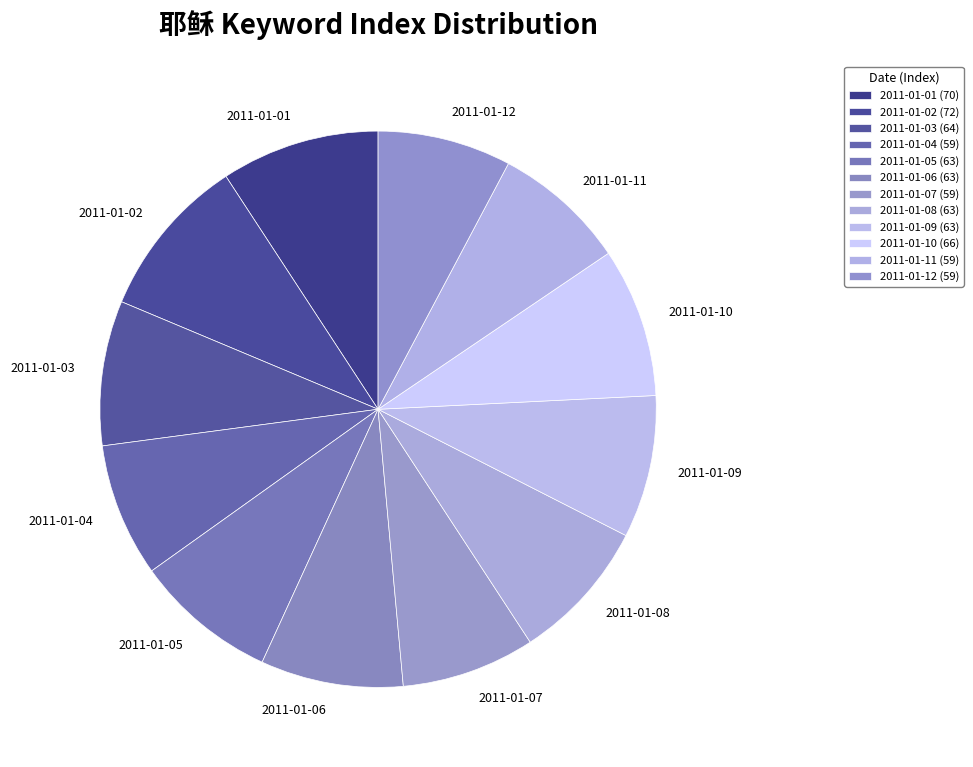

Approximately how many times larger is the value at 2011-01-12 compared to 2011-01-08?

0.9